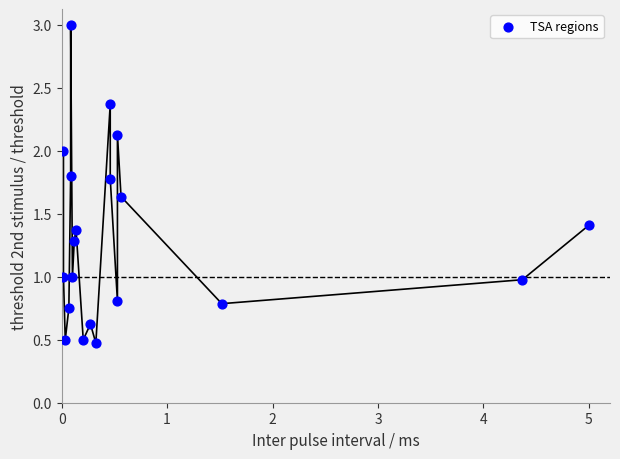

What is the range of X values (max minus min)?

5.0